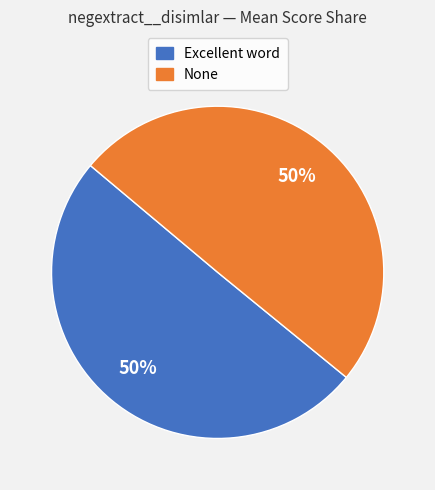

To the nearest percent, what is the combined percentage of None and Excellent word?

100%